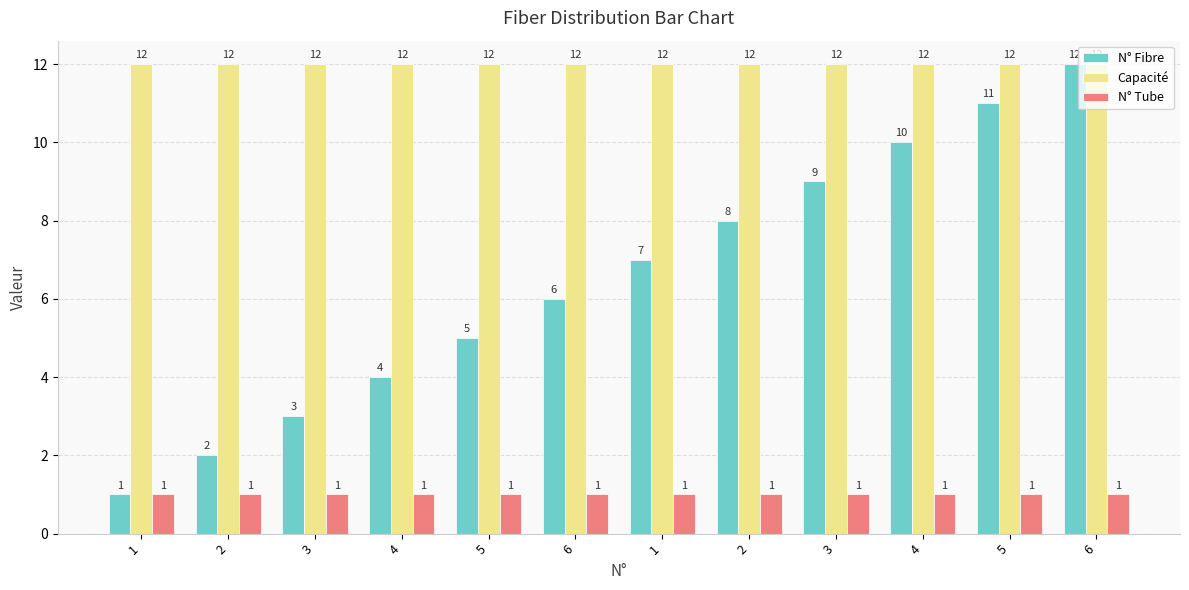

List the labels in order of Capacité value, largest first.

1, 2, 3, 4, 5, 6, 1, 2, 3, 4, 5, 6